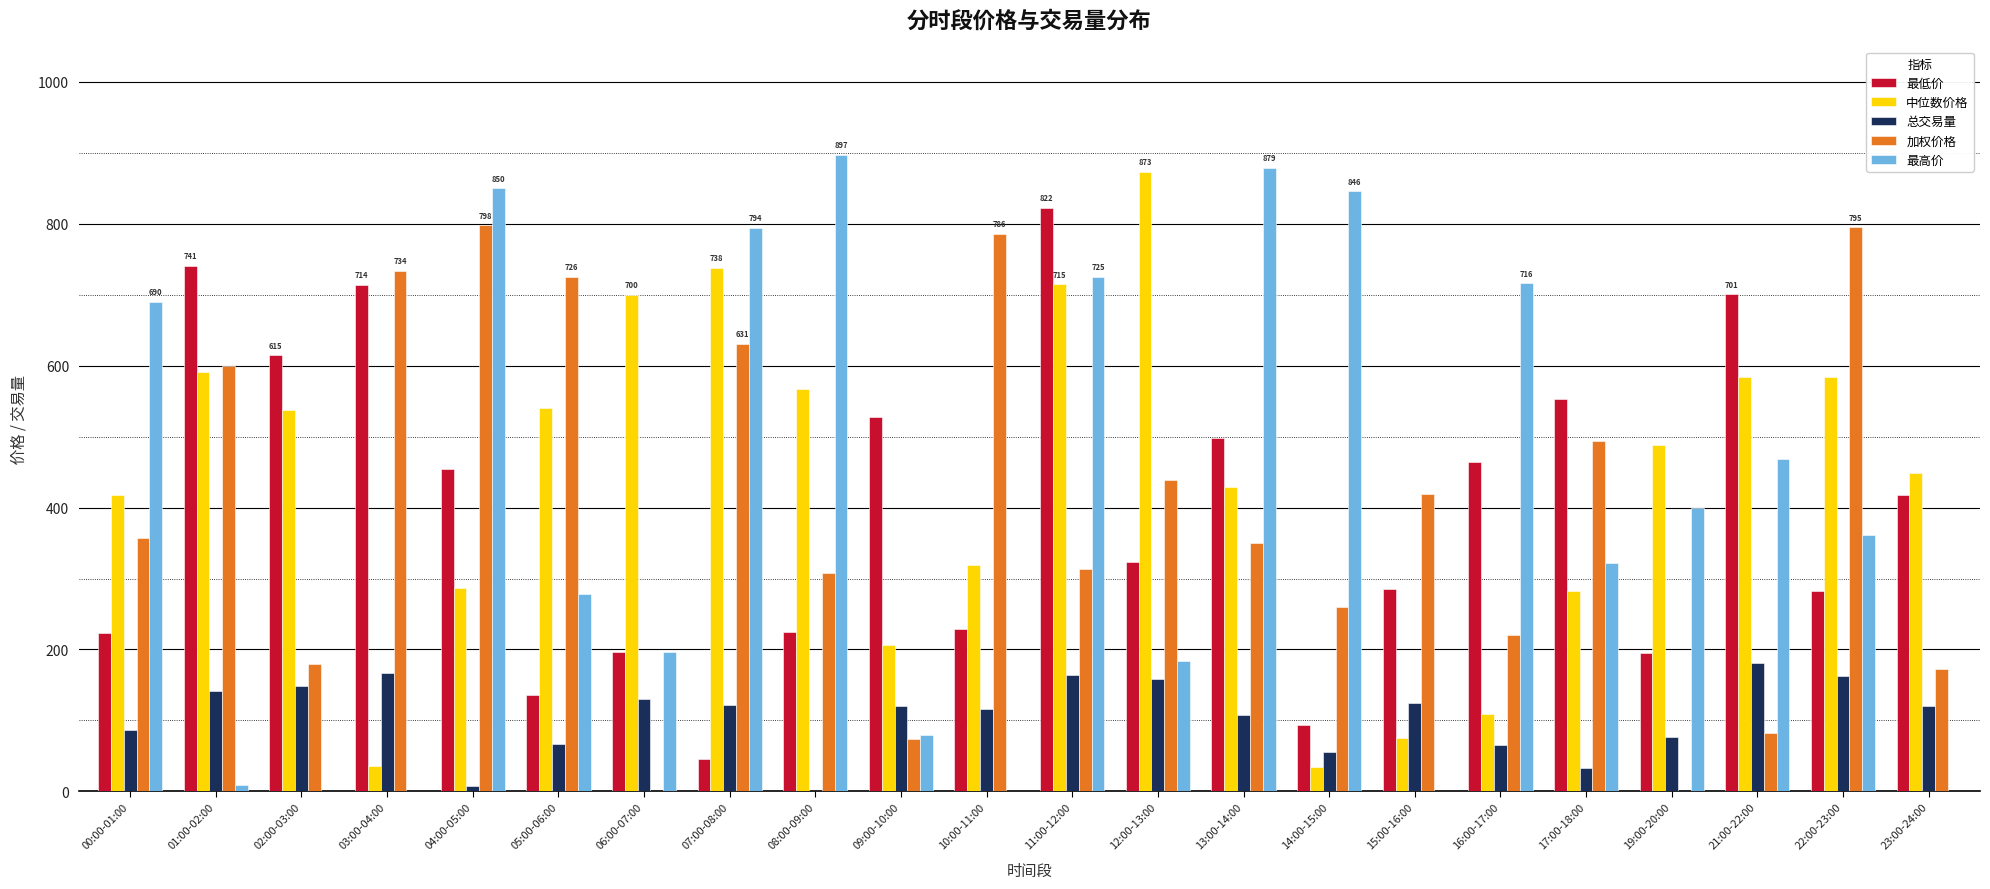

What is the sum of the 总交易量 values at 23:00-24:00 and 07:00-08:00?

241.4